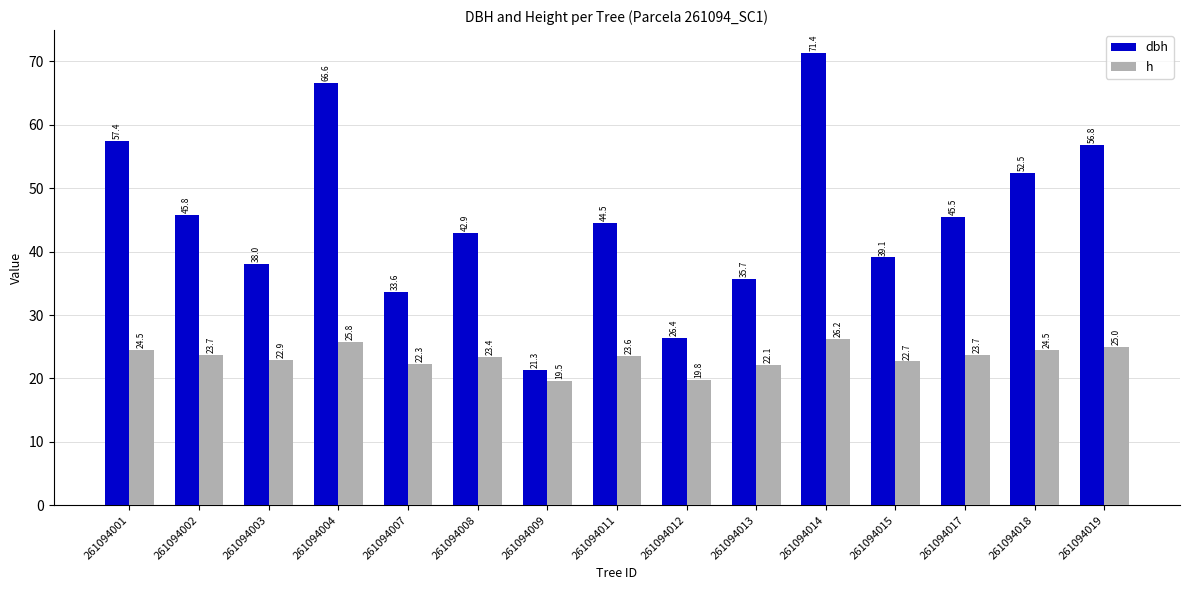

Rank the categories by dbh value from highest to lowest.

261094014, 261094004, 261094001, 261094019, 261094018, 261094002, 261094017, 261094011, 261094008, 261094015, 261094003, 261094013, 261094007, 261094012, 261094009